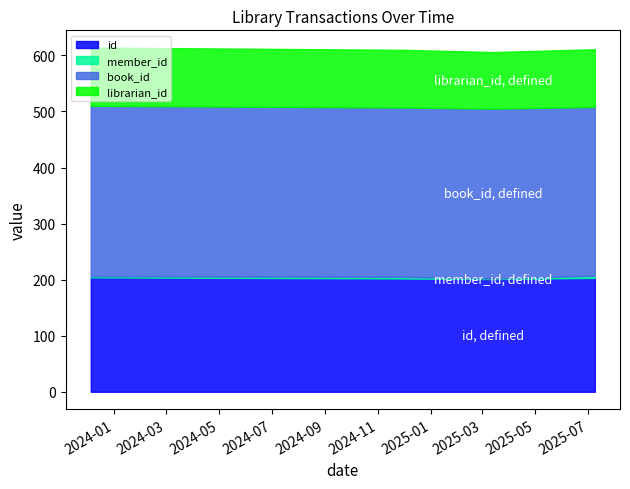

The value of librarian_id at 2023-12-05 is 104. True or false?

True